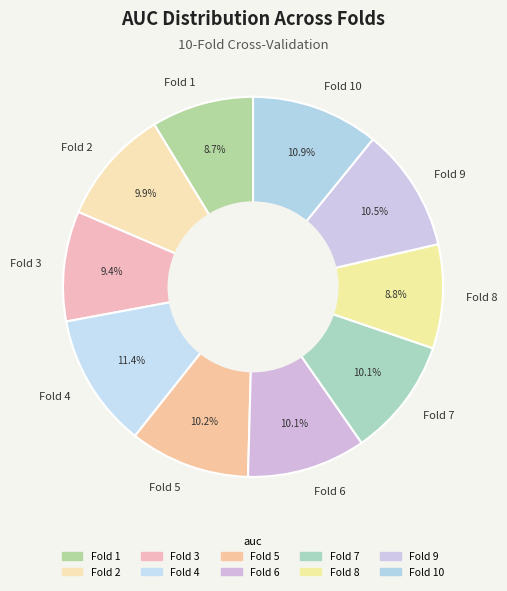

What is the largest slice in the pie chart?

Fold 4